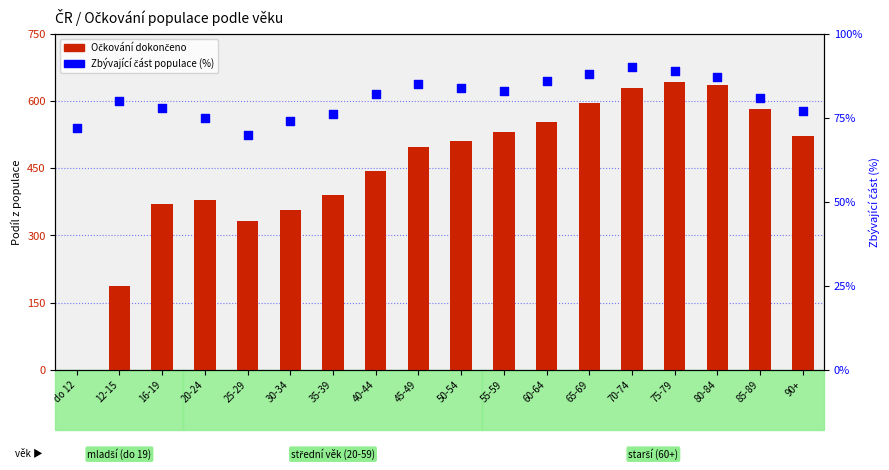

At which category is the sum across all series the highest?

75-79